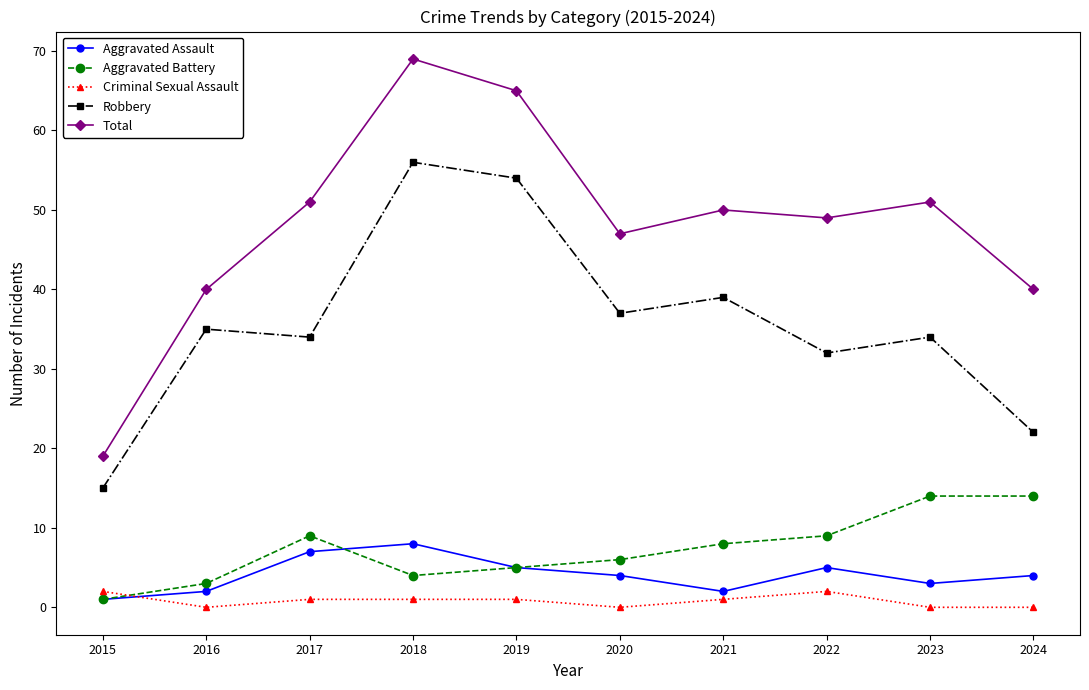

What is the maximum value shown in the chart?

69